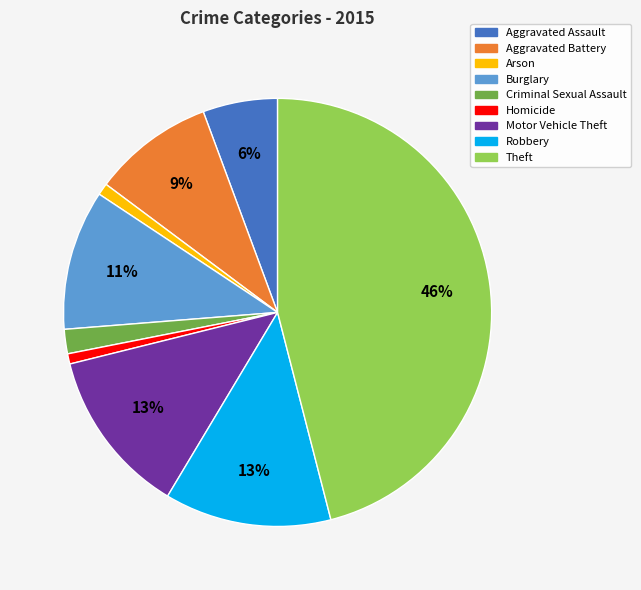

To the nearest percent, what portion does Robbery represent?

13%